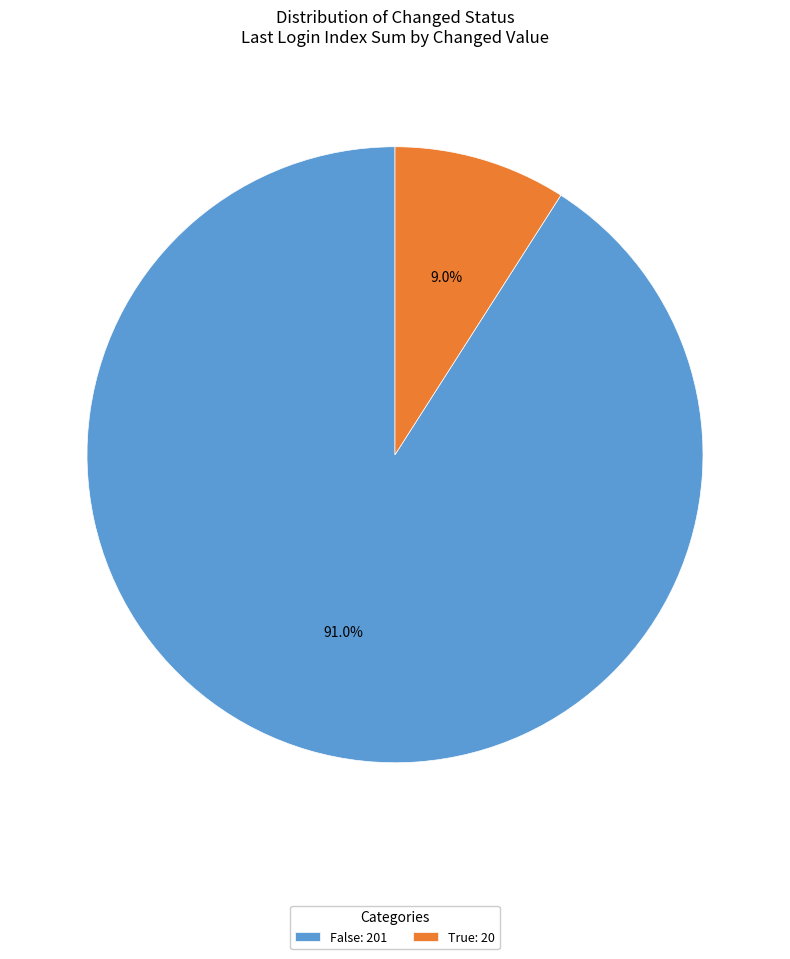

Combined, what portion of the pie is False: 201 and True: 20?

100.0%